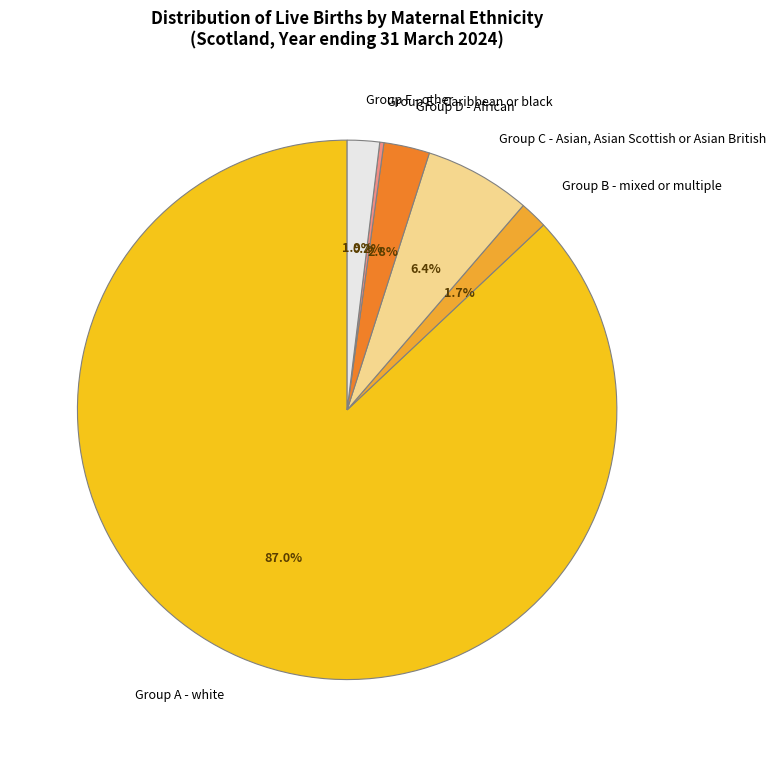

Which slice is the largest?

Group A - white